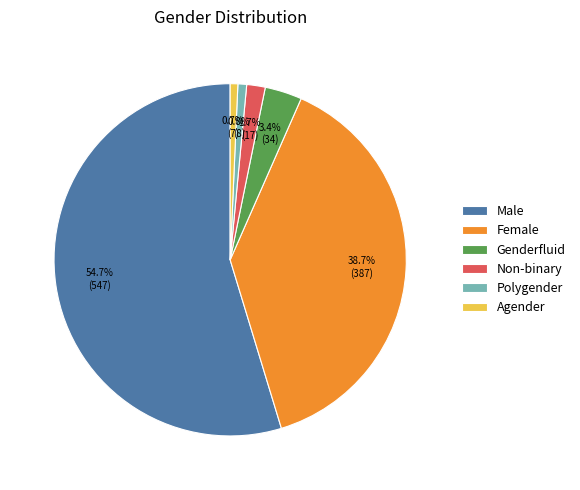

Do Polygender and Male together represent more than half of the pie?

Yes